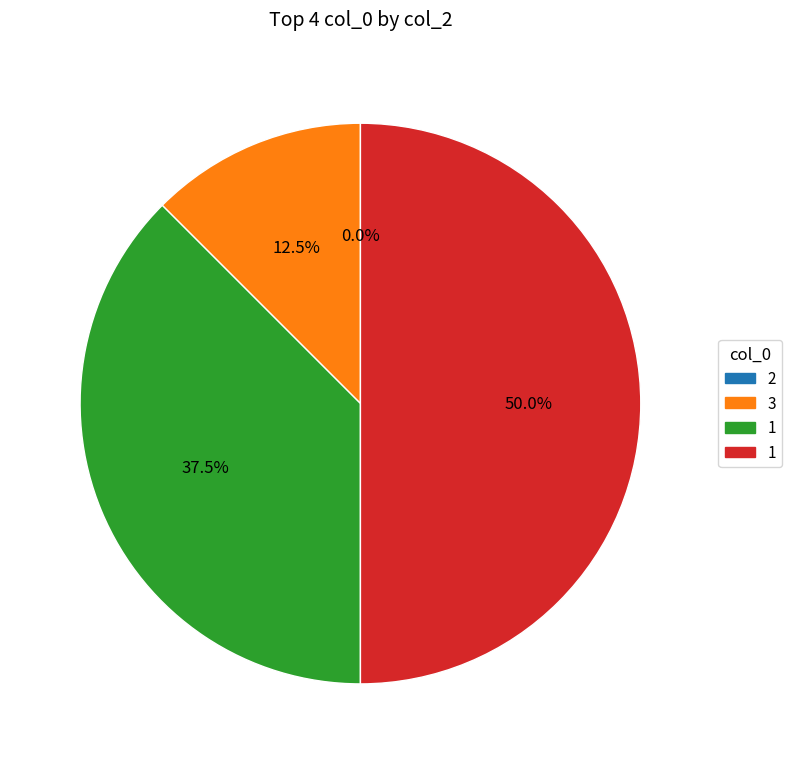

Is there any slice that represents more than half of the pie?

No